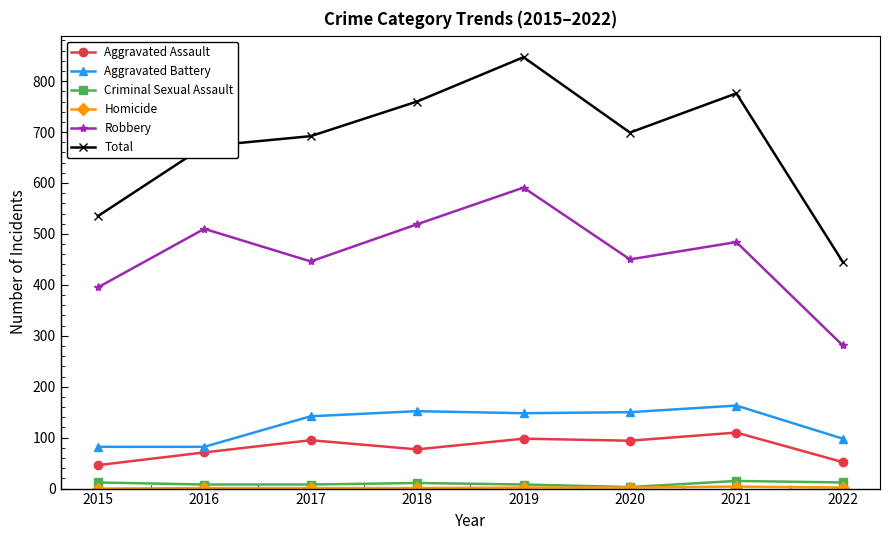

Where is the first local minimum for Aggravated Assault?

2018